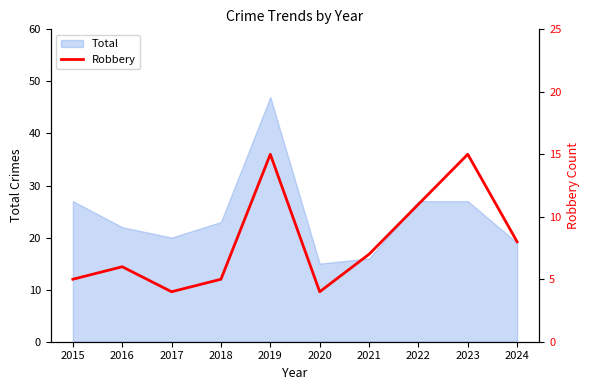

How many points are lower than both their immediate neighbors (excluding endpoints)?

2